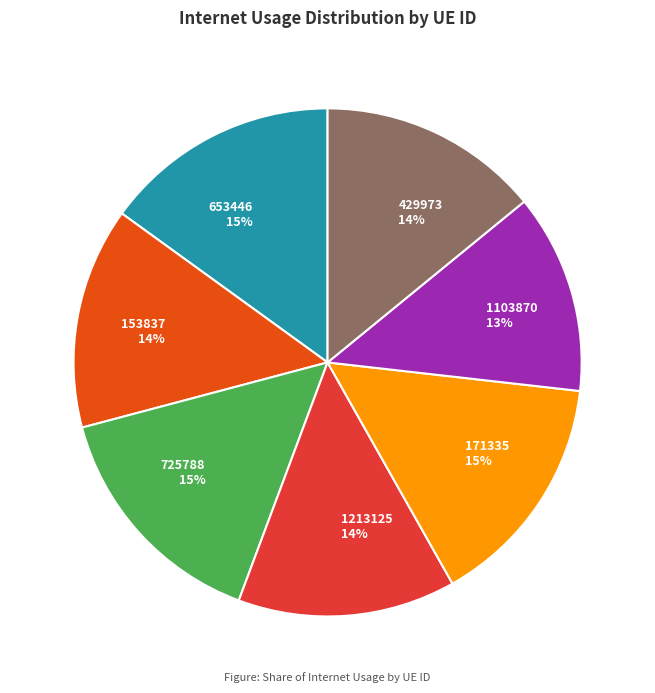

Combined, do 1213125 and 153837 account for over 50%?

No